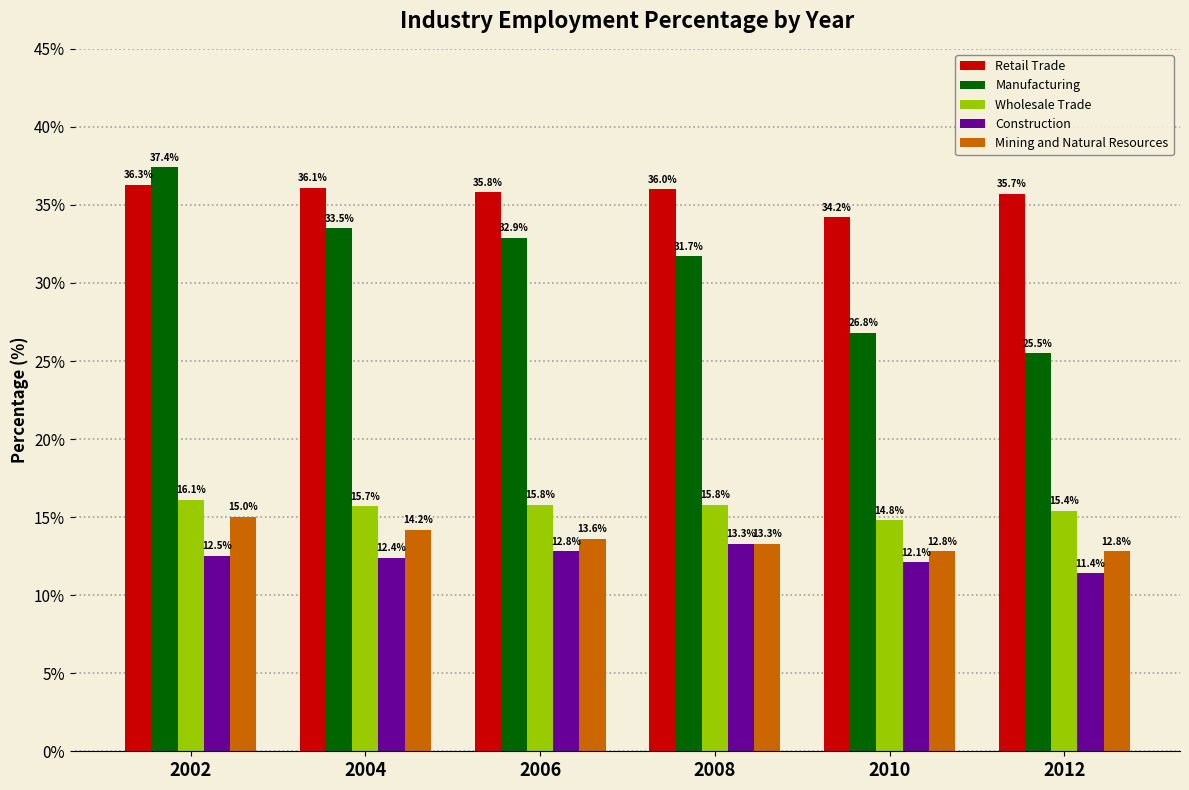

True or false: Wholesale Trade has a value of 15.8 at 2006.

True